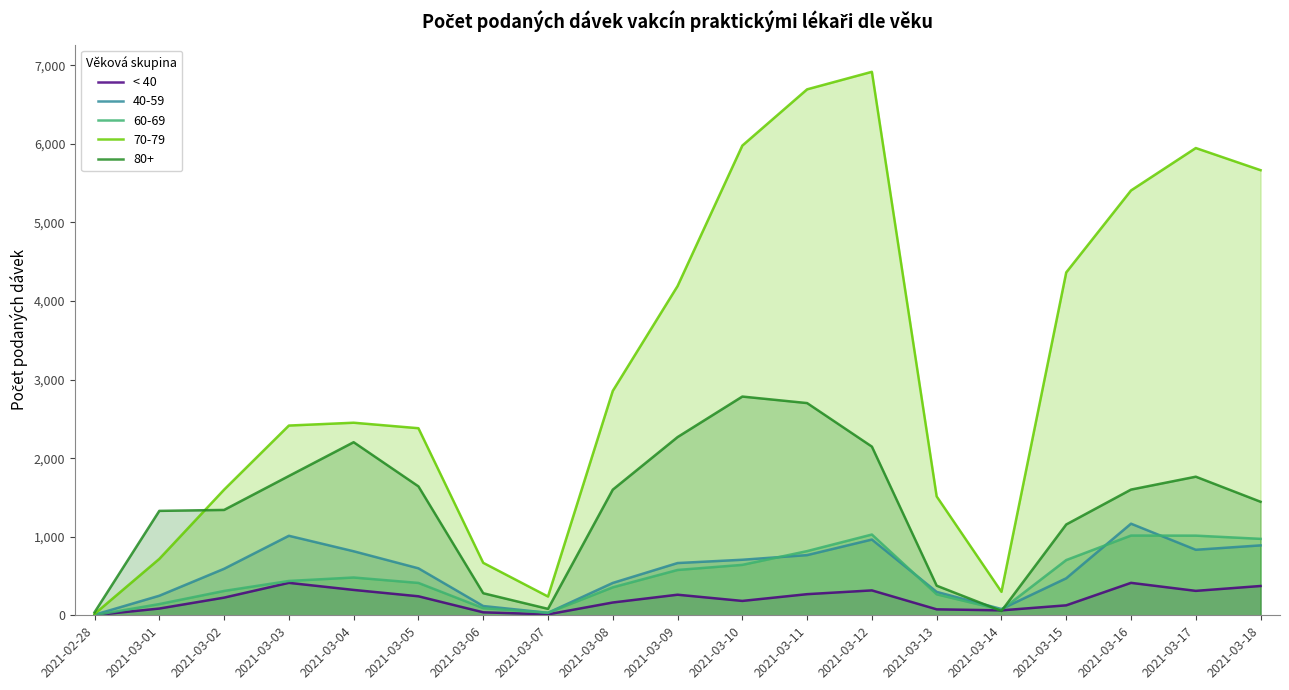

List the labels in order of value, smallest first.

2021-02-28, 2021-03-07, 2021-03-06, 2021-03-14, 2021-03-13, 2021-03-01, 2021-03-15, 2021-03-08, 2021-03-10, 2021-03-02, 2021-03-05, 2021-03-09, 2021-03-11, 2021-03-17, 2021-03-12, 2021-03-04, 2021-03-18, 2021-03-03, 2021-03-16